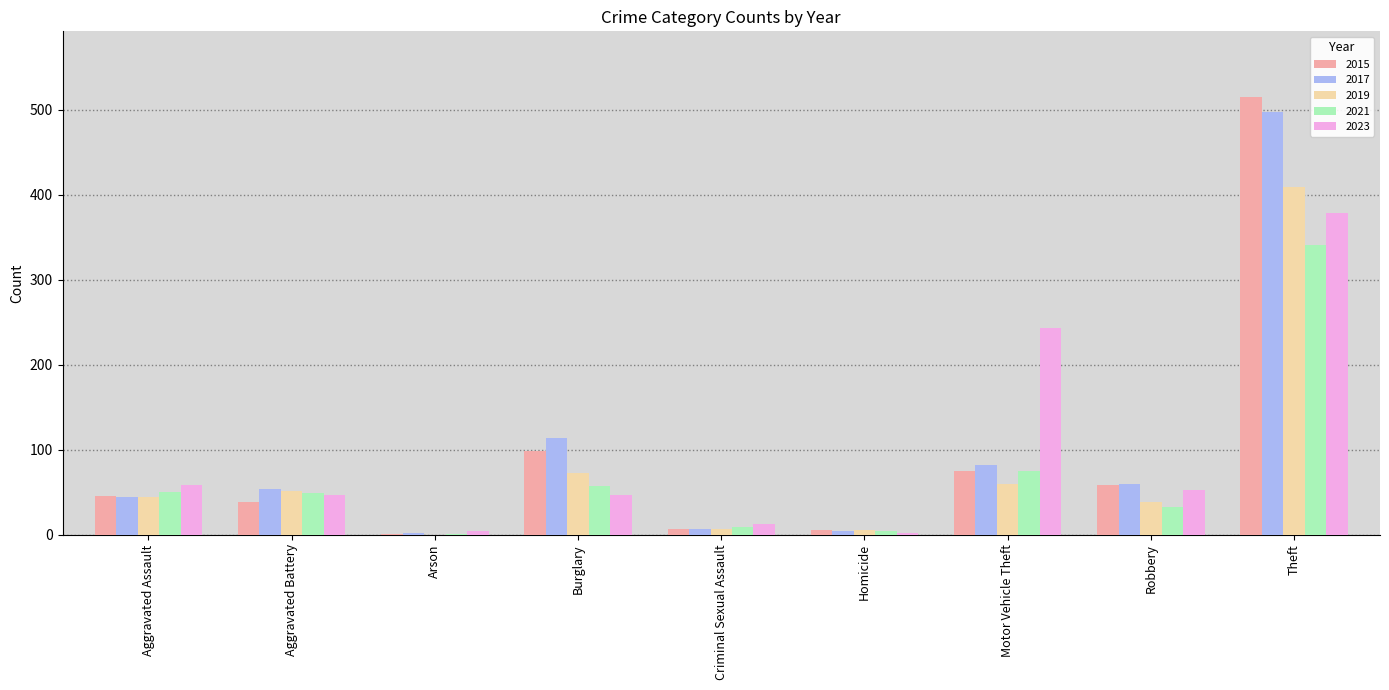

What is the approximate value of 2023 at Robbery?

53